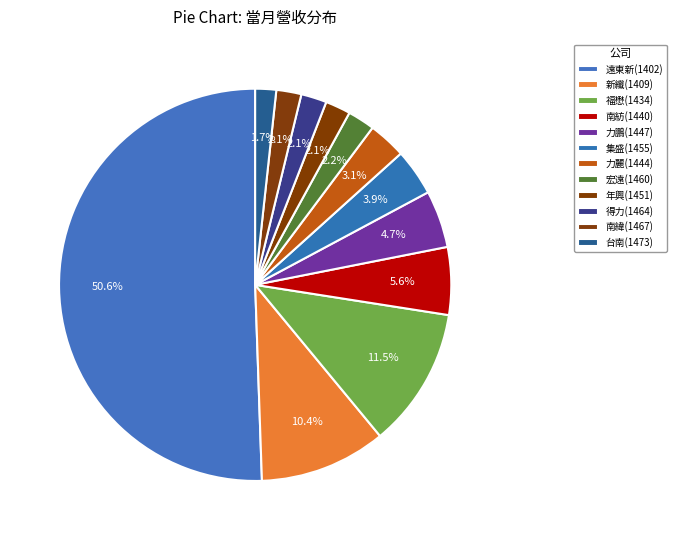

The 力鵬(1447) slice represents 5% of the pie. True or false?

True